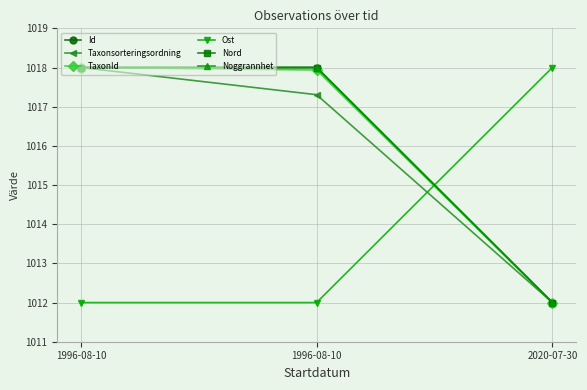

Does the chart have visible grid lines?

Yes